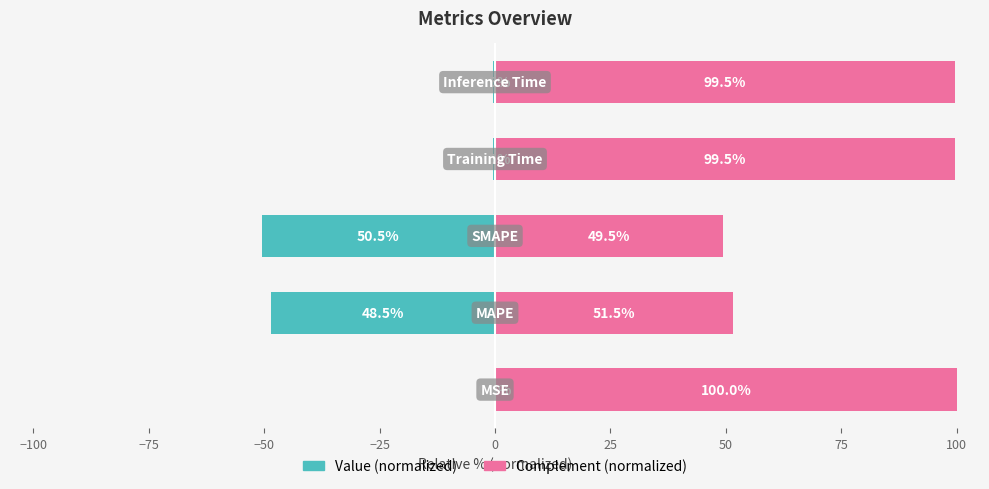

Rank the series by their average value, from highest to lowest.

Complement (normalized), Value (normalized)